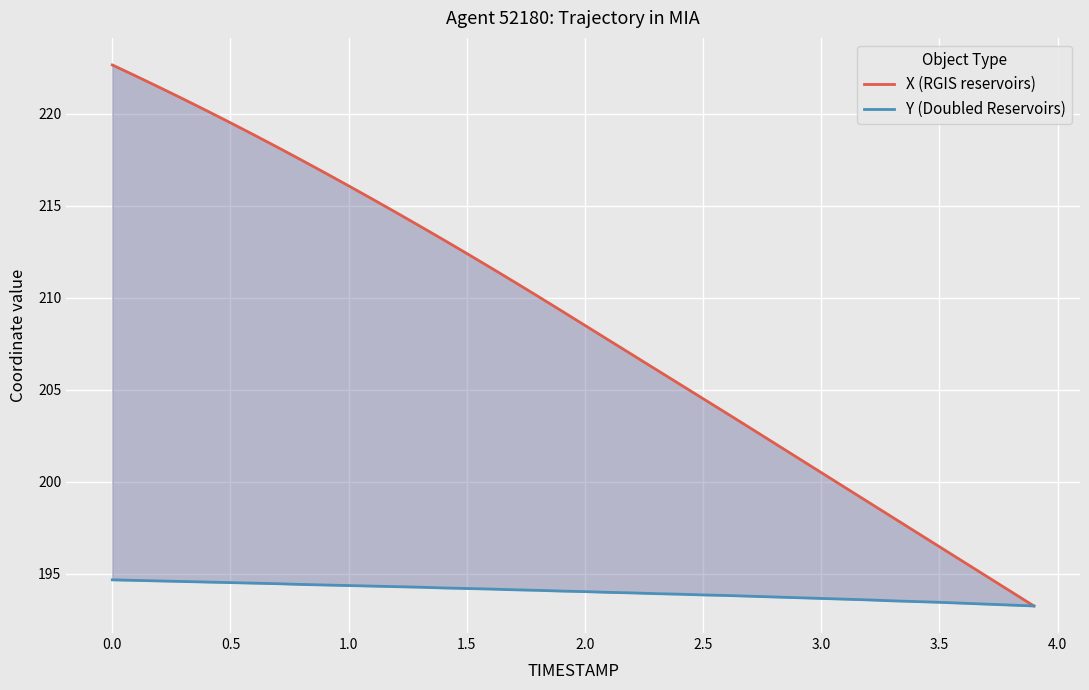

Reading right to left, what are all the values shown in this chart?

X (RGIS reservoirs): 193.3	194.1	194.9	195.7	196.5	197.3	198.1	198.9	199.7	200.5	201.3	202.1	202.9	203.7	204.5	205.3	206.1	206.9	207.7	208.5	209.3	210.1	210.9	211.6	212.4	213.2	213.9	214.6	215.4	216.1	216.8	217.5	218.2	218.8	219.5	220.2	220.8	221.4	222.0	222.7
Y (Doubled Reservoirs): 193.3	193.3	193.4	193.4	193.5	193.5	193.5	193.6	193.6	193.7	193.7	193.7	193.8	193.8	193.9	193.9	193.9	194.0	194.0	194.0	194.1	194.1	194.1	194.2	194.2	194.2	194.3	194.3	194.3	194.4	194.4	194.4	194.5	194.5	194.5	194.6	194.6	194.6	194.6	194.7